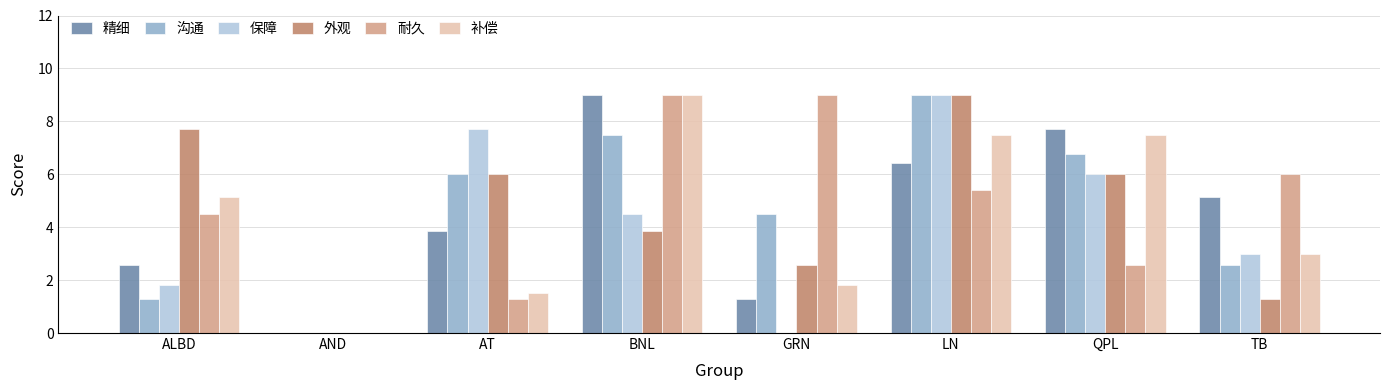

The 耐久 series shows 4.5 at ALBD. True or false?

True